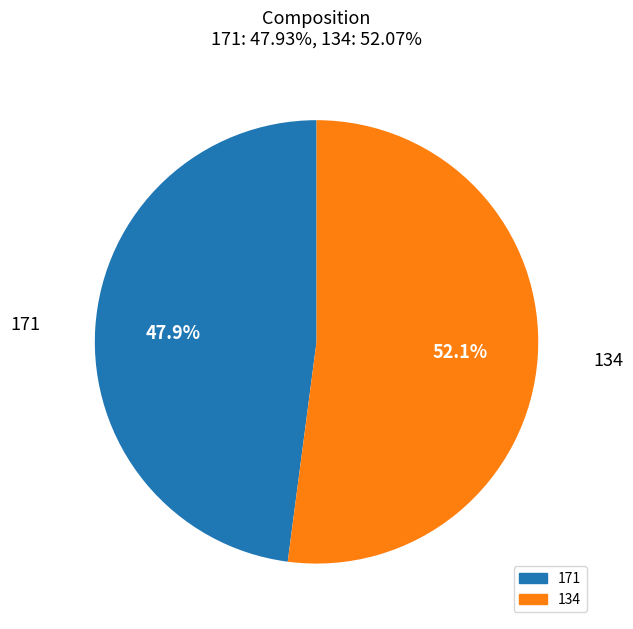

To the nearest percent, what is the difference between the 171 and 134 slice percentages?

4%